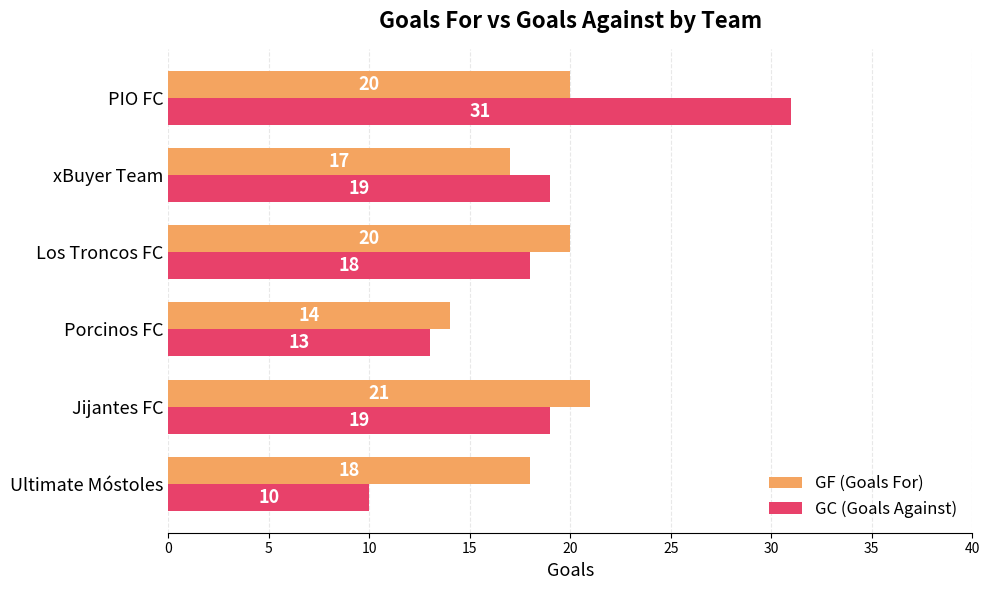

How many data points in GF (Goals For) are less than 20?

3